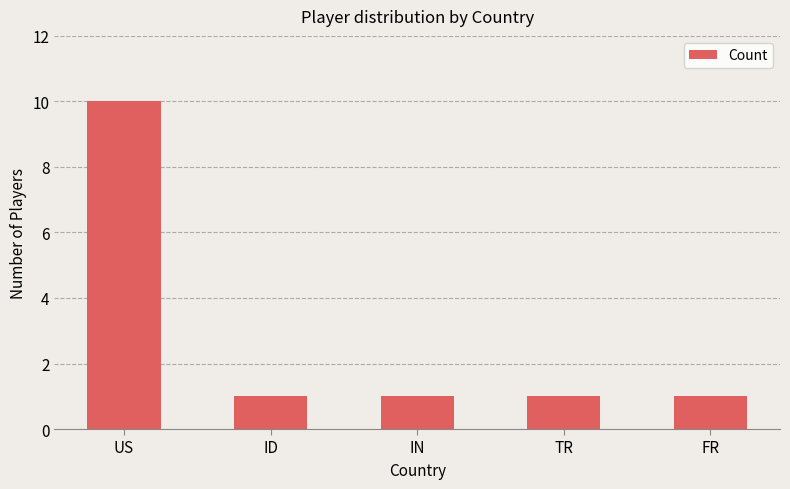

Count the values in the range 1 to 2.

4